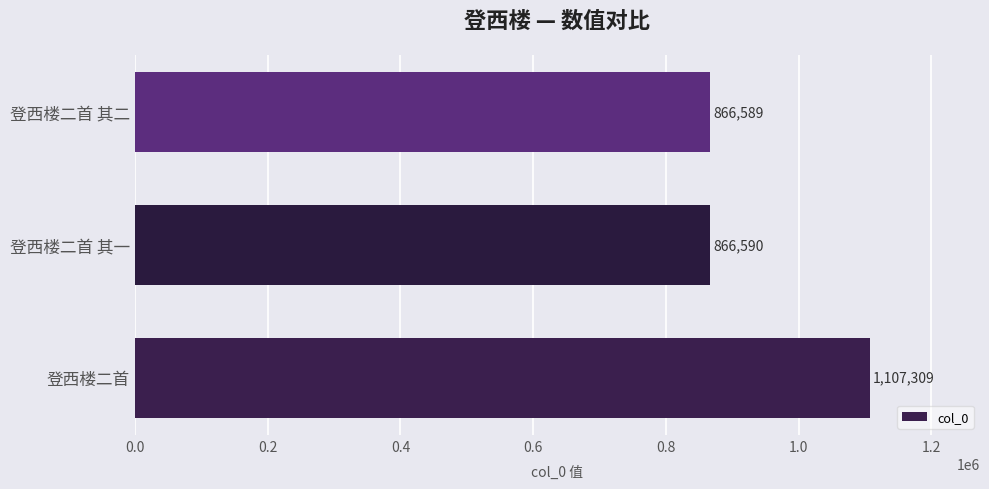

What is the difference between the maximum and second lowest values?

240719